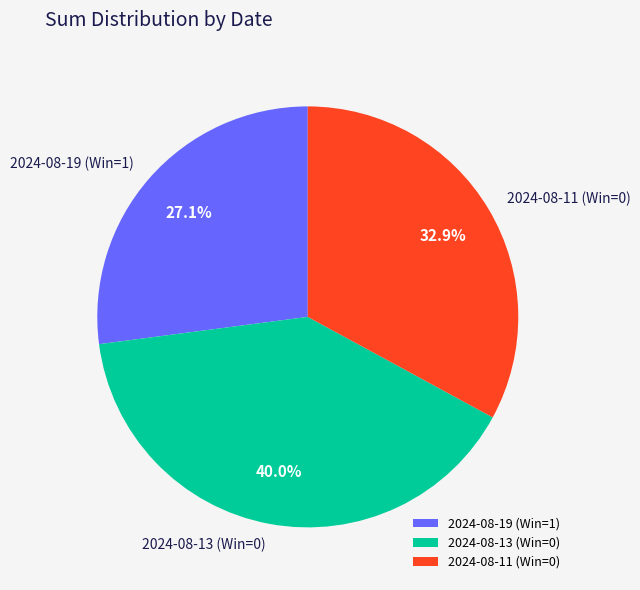

What percentage is NOT represented by 2024-08-13 (Win=0)?

60.0%